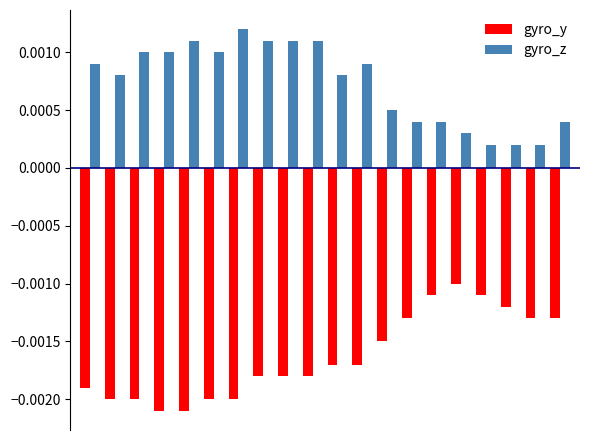

At how many categories does at least one series exceed 0?

20